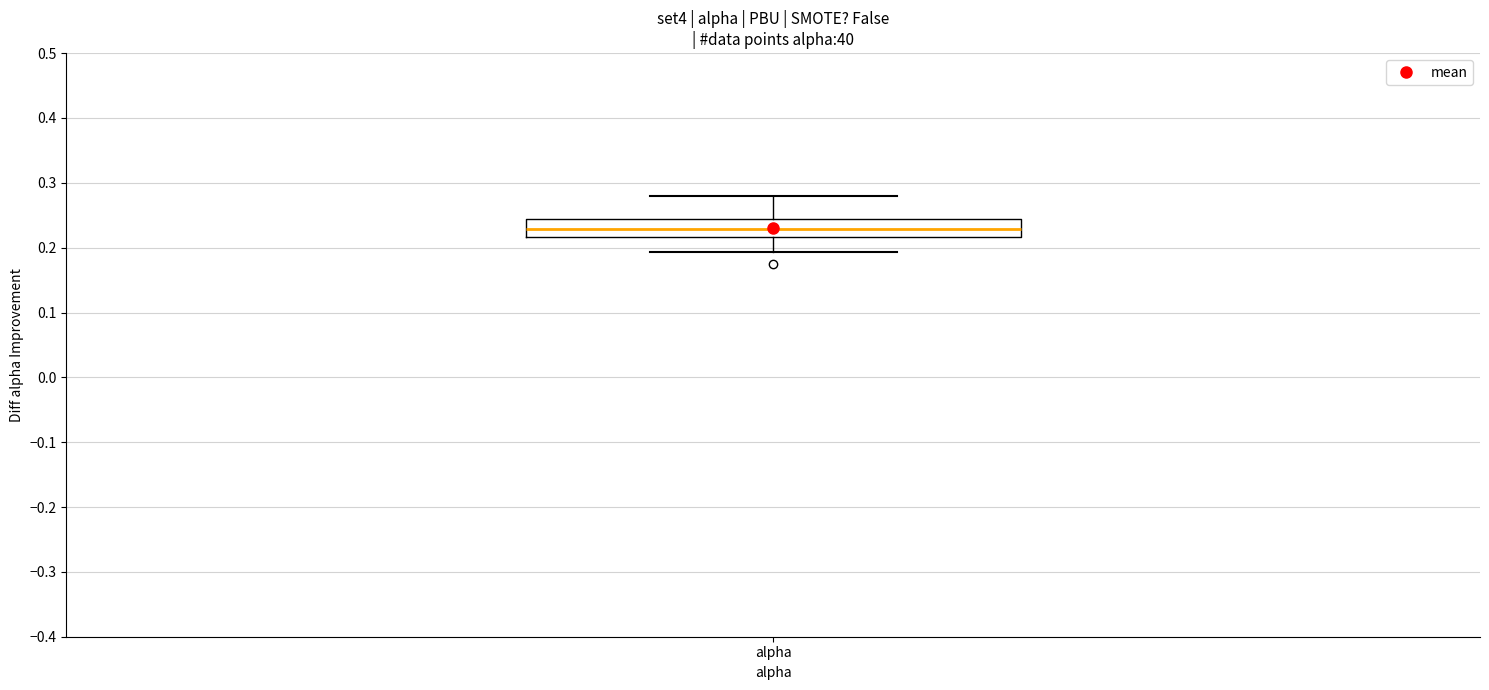

Where does the upper whisker of the box for alpha end on the y-axis? The values are not printed on the chart, so give them approximately, as read against the axis.

0.28